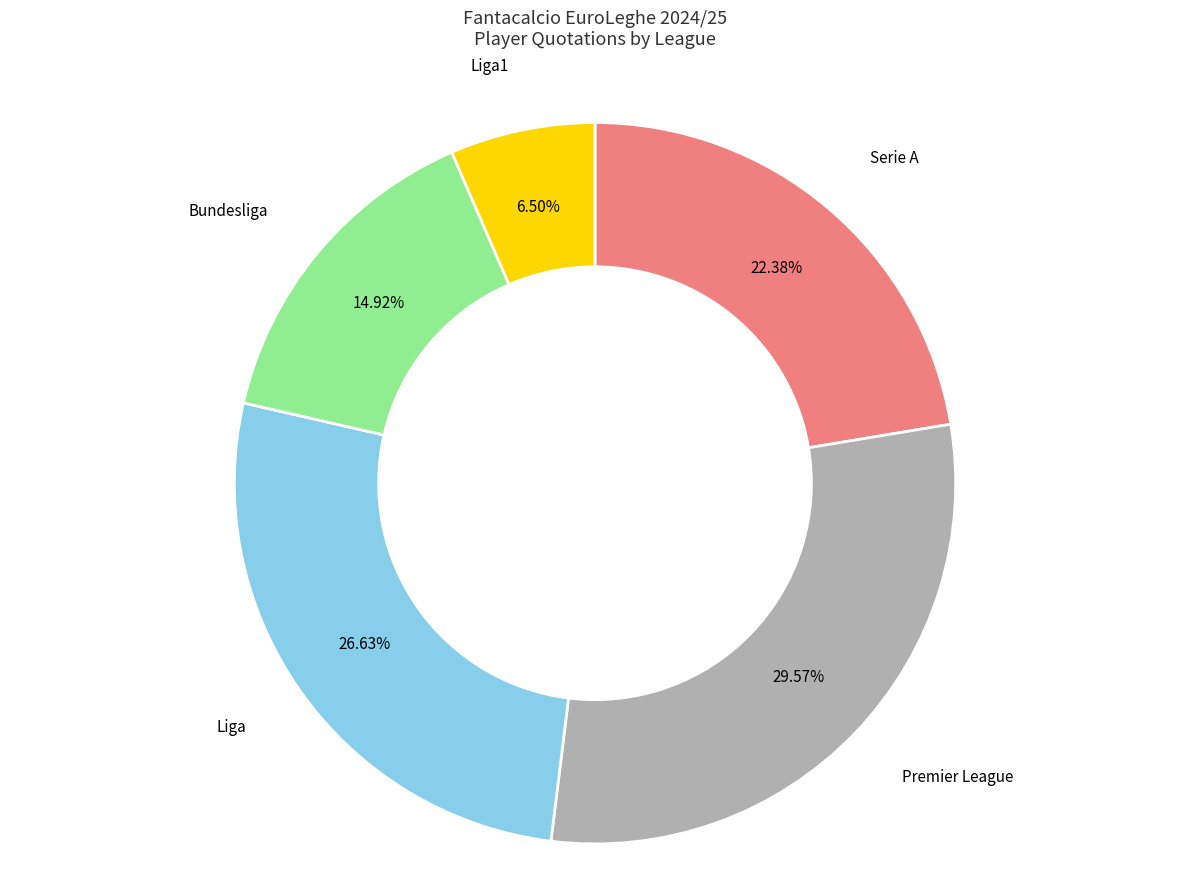

To the nearest percent, what is the average slice percentage?

20%